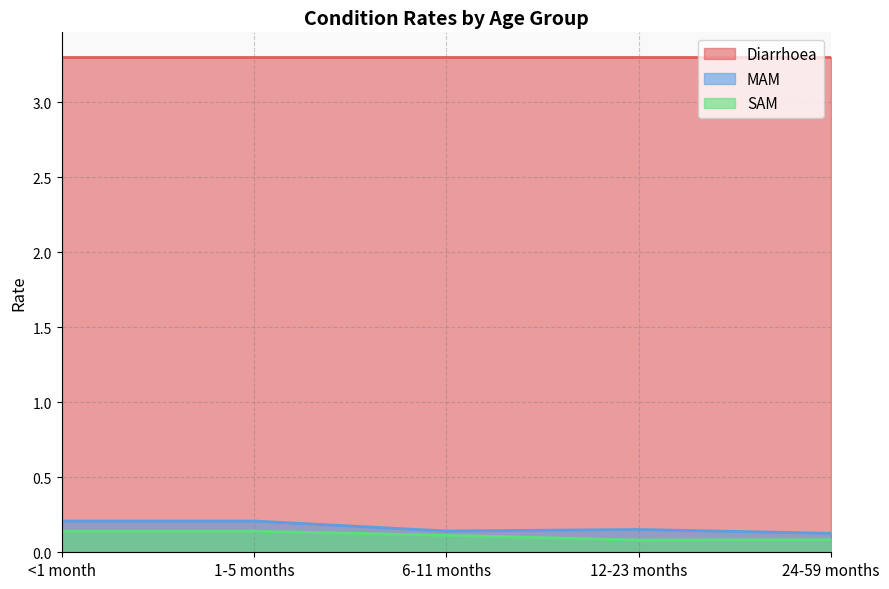

What is the sum of the MAM values at 12-23 months and <1 month?

0.4